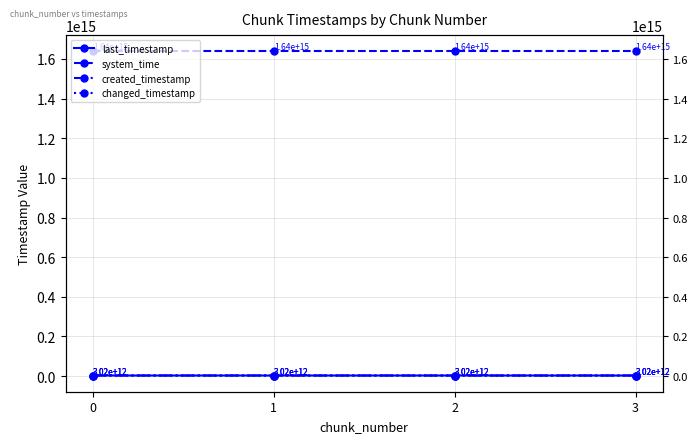

What value does the changed_timestamp series have at 0?

3021108398820